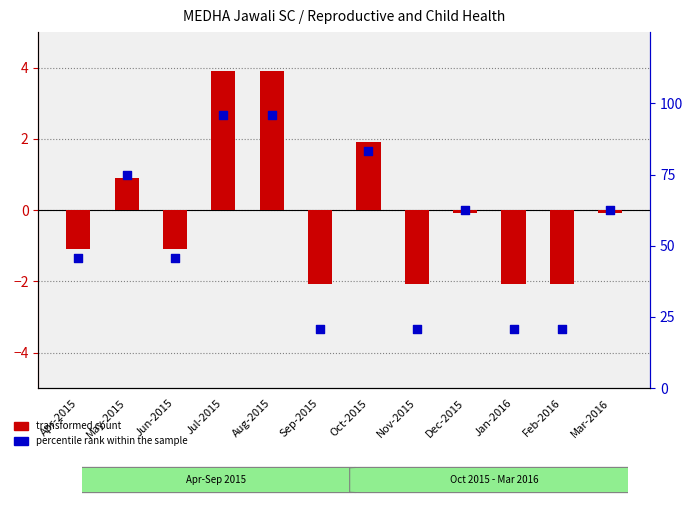

Which series reaches the maximum Y coordinate?

percentile rank within the sample